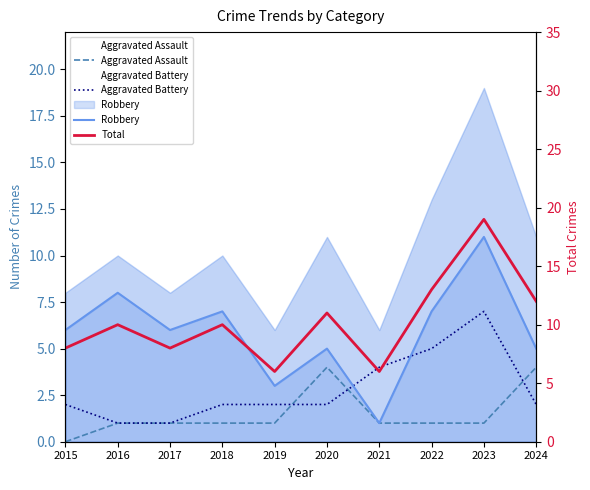

The Aggravated Assault series shows 0 at 2015. True or false?

True